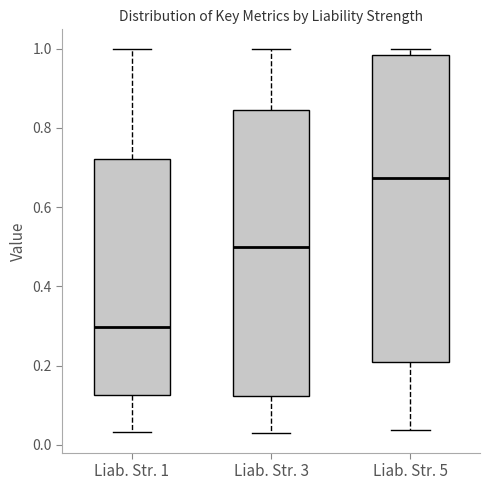

Which box has the highest median line?

Liab. Str. 5